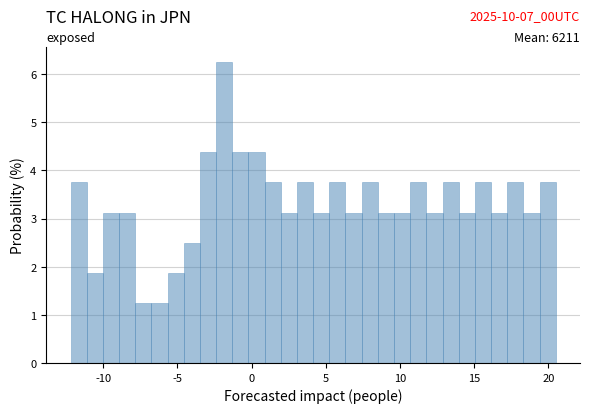

Around what value on the x-axis is the tallest bar? Give the approximate position of its centre, as read against the axis.

-2.0